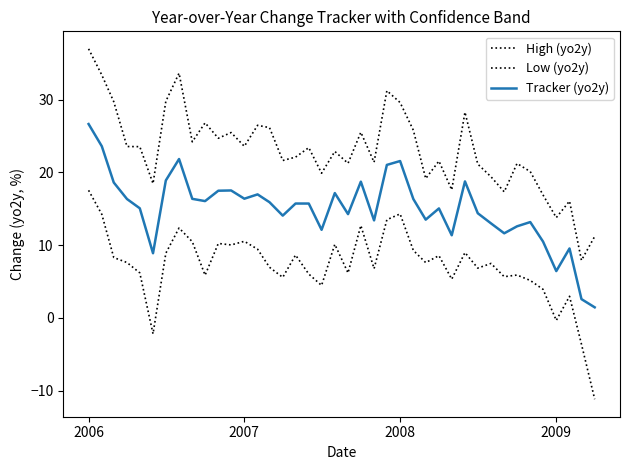

True or false: Low (yo2y) and Tracker (yo2y) intersect in this chart.

False